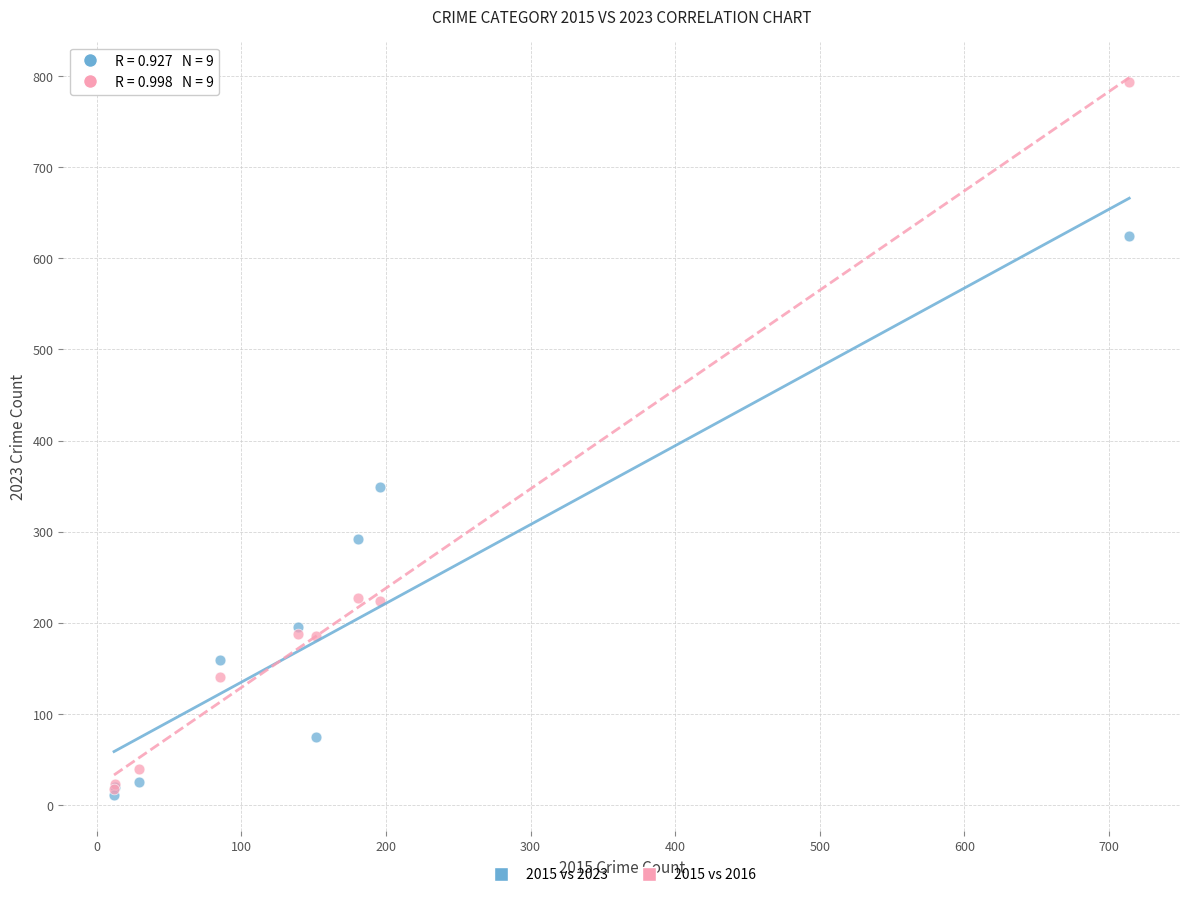

Across all series, what Y value is closest to 402?

349